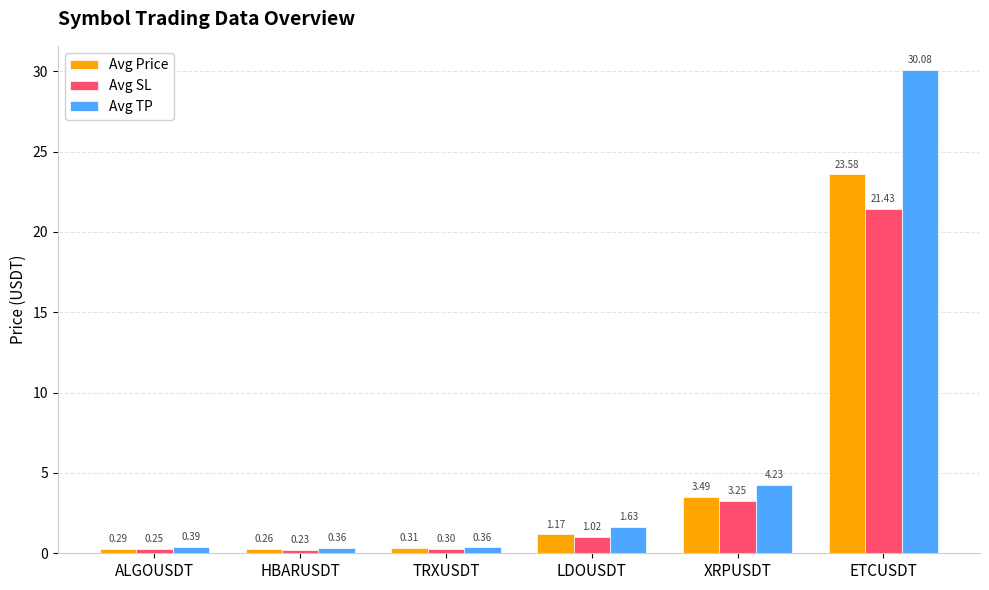

Rank the series by their maximum value, from highest to lowest.

Avg TP, Avg Price, Avg SL